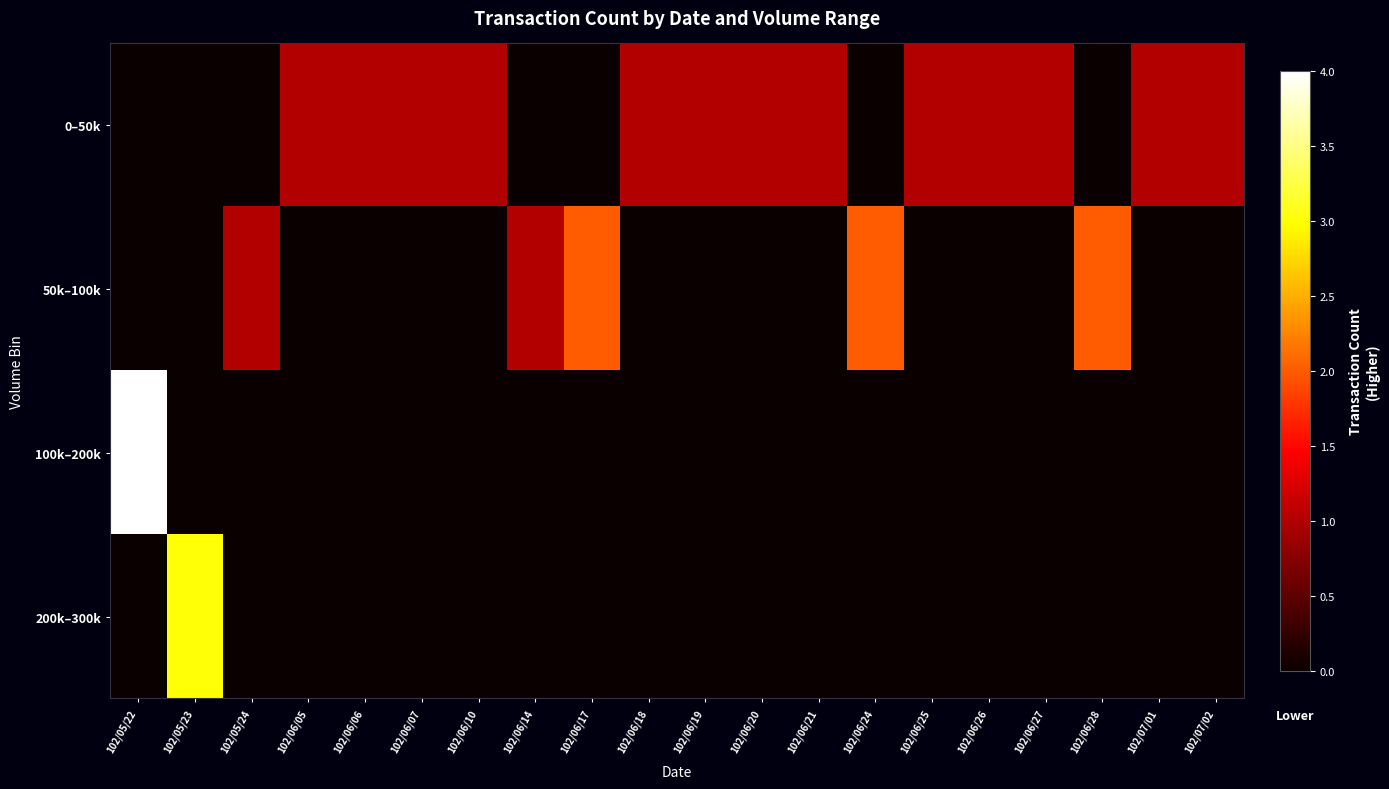

What is the greatest value displayed?

4